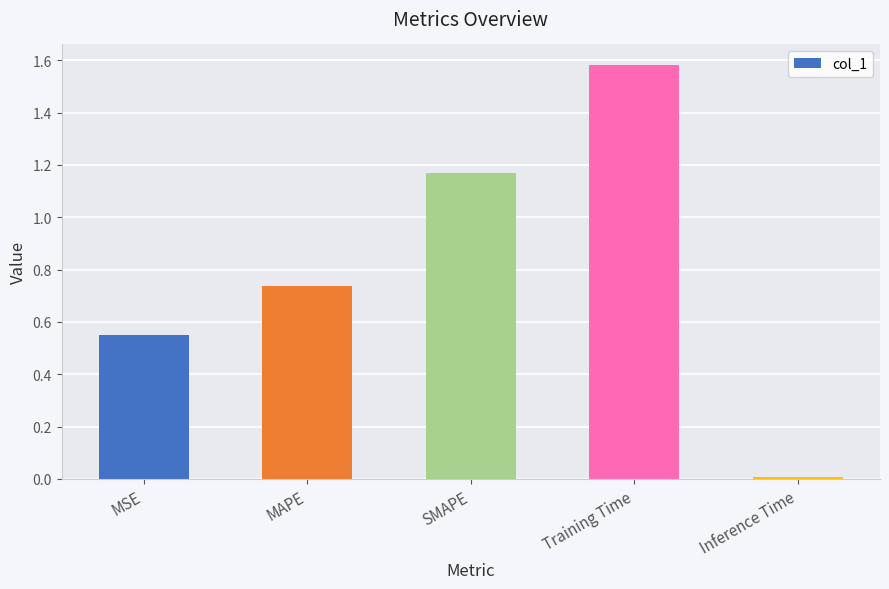

What position from the right is MSE?

5